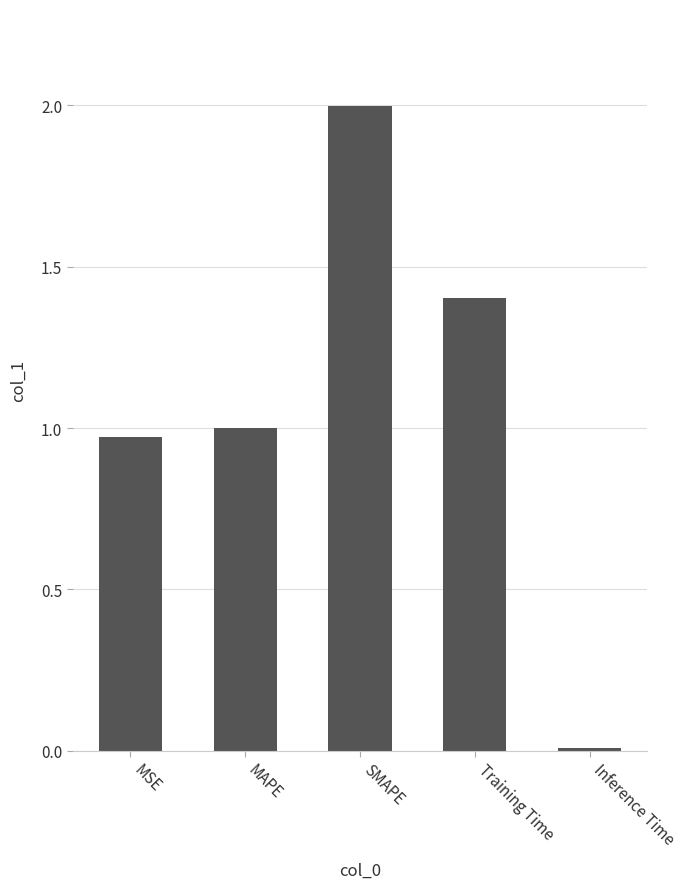

Rank the categories by value from highest to lowest.

SMAPE, Training Time, MAPE, MSE, Inference Time